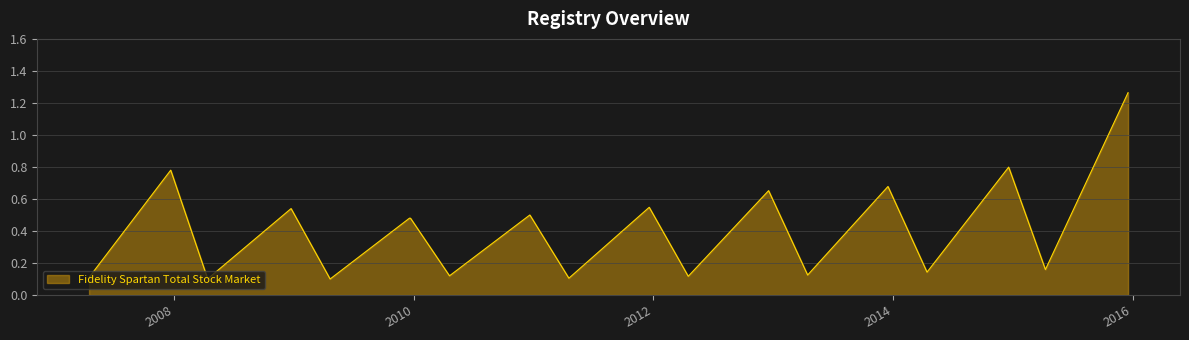

What is the difference between the maximum and minimum values?

1.2